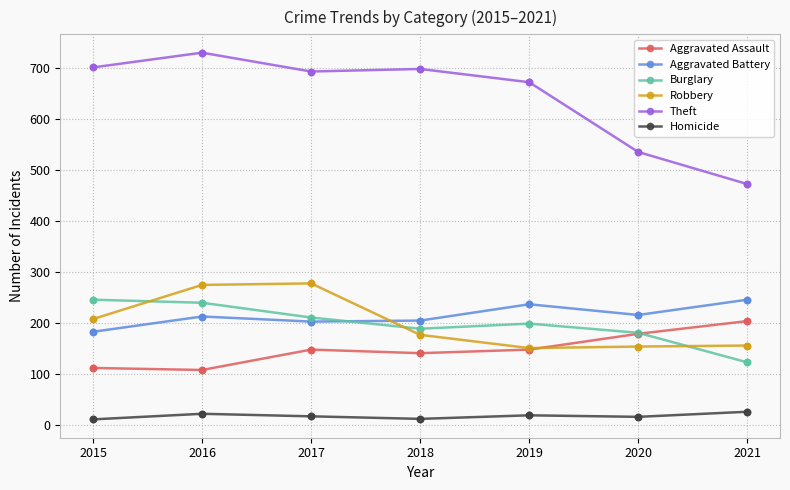

Which series has the largest total across all categories?

Theft